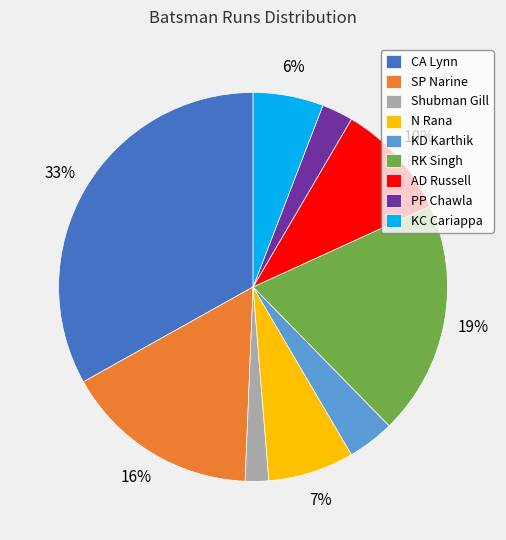

True or false: AD Russell accounts for 5% of the total.

False